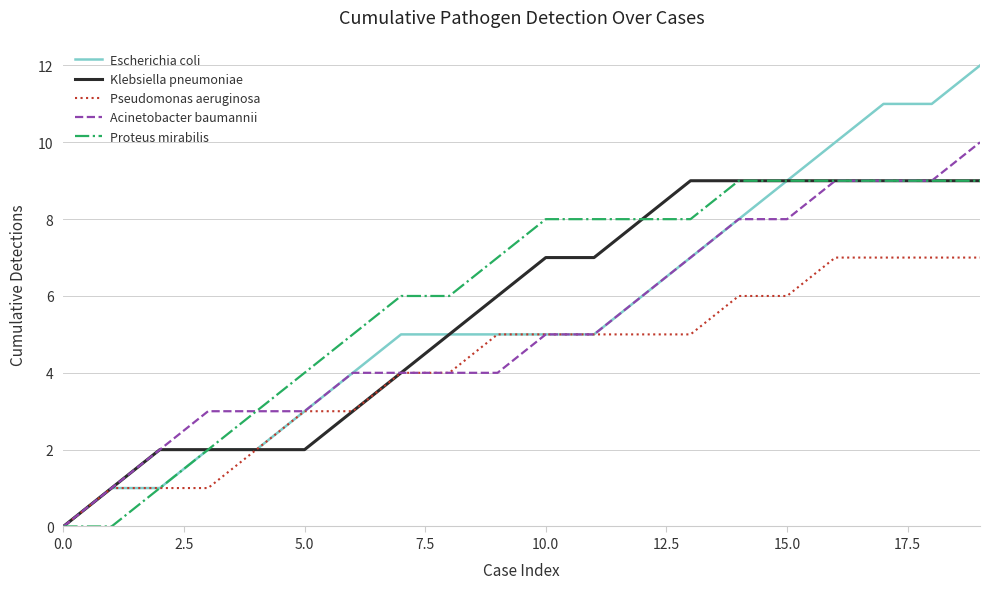

What is the maximum value for Acinetobacter baumannii?

10